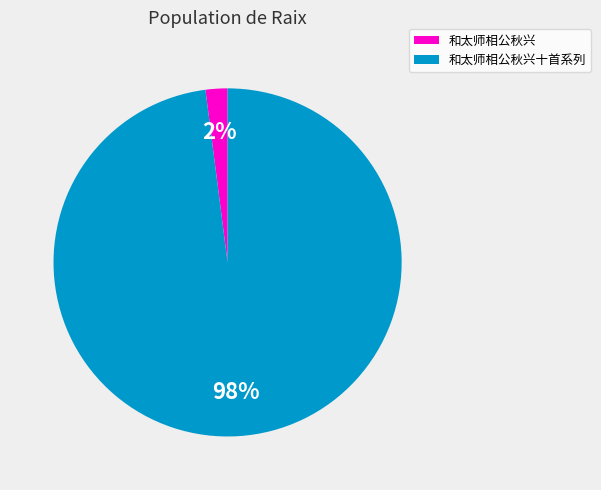

Is it true that 和太师相公秋兴十首系列 is 98% of the pie?

True